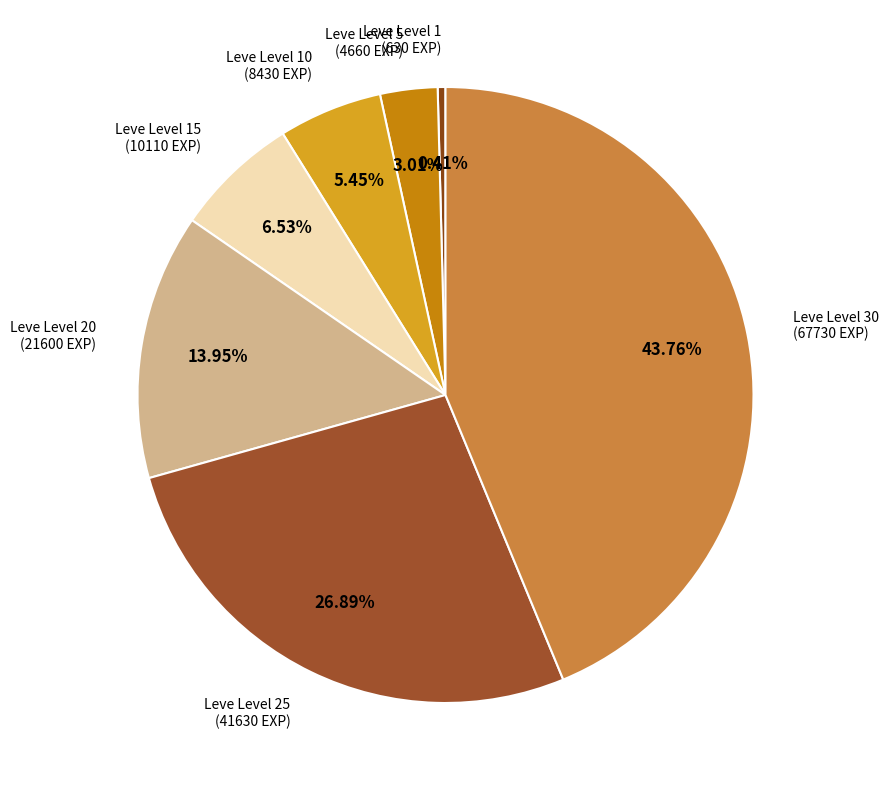

The Leve Level 10 slice represents 18% of the pie. True or false?

False